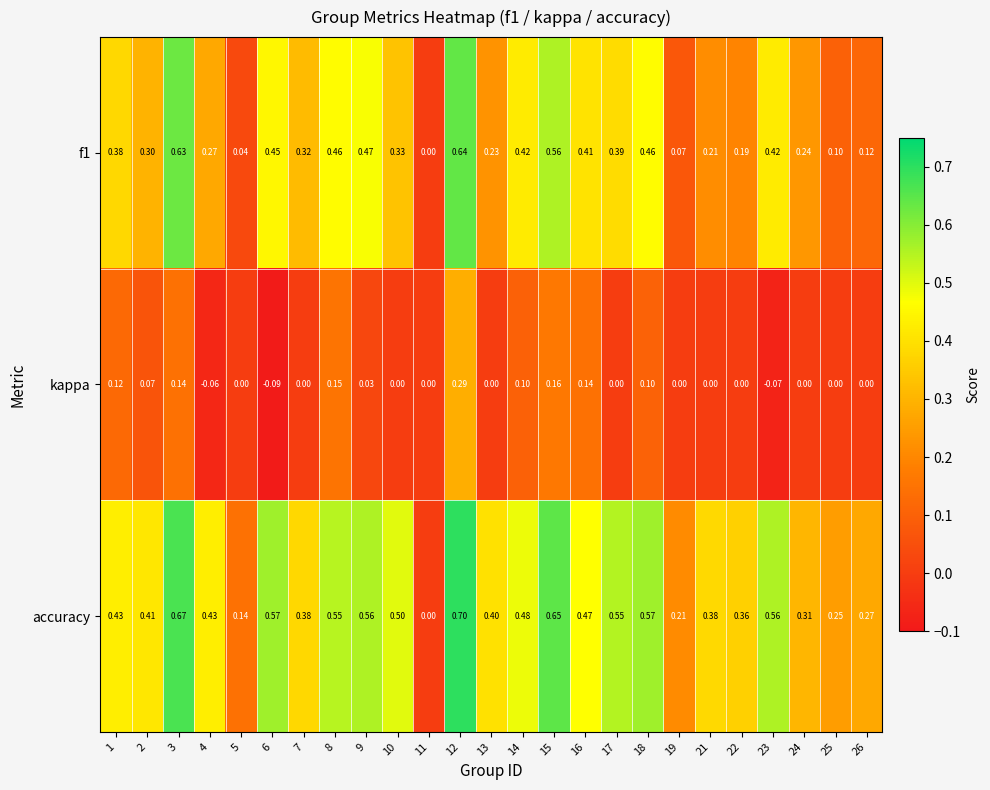

Which series has the widest spread of values?

accuracy